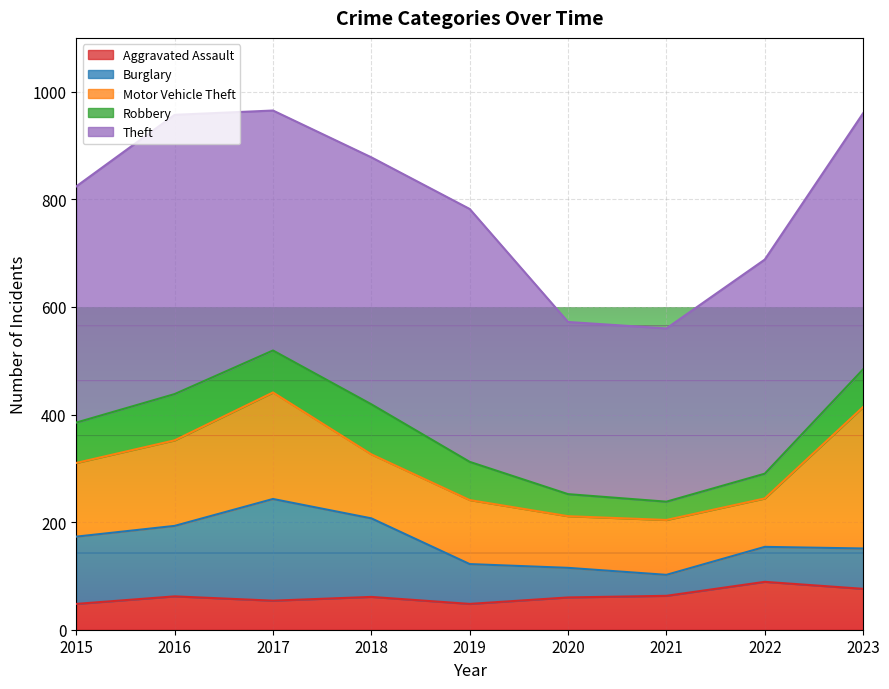

Is the value of Motor Vehicle Theft at 2021 greater than the value of Robbery at 2020?

Yes